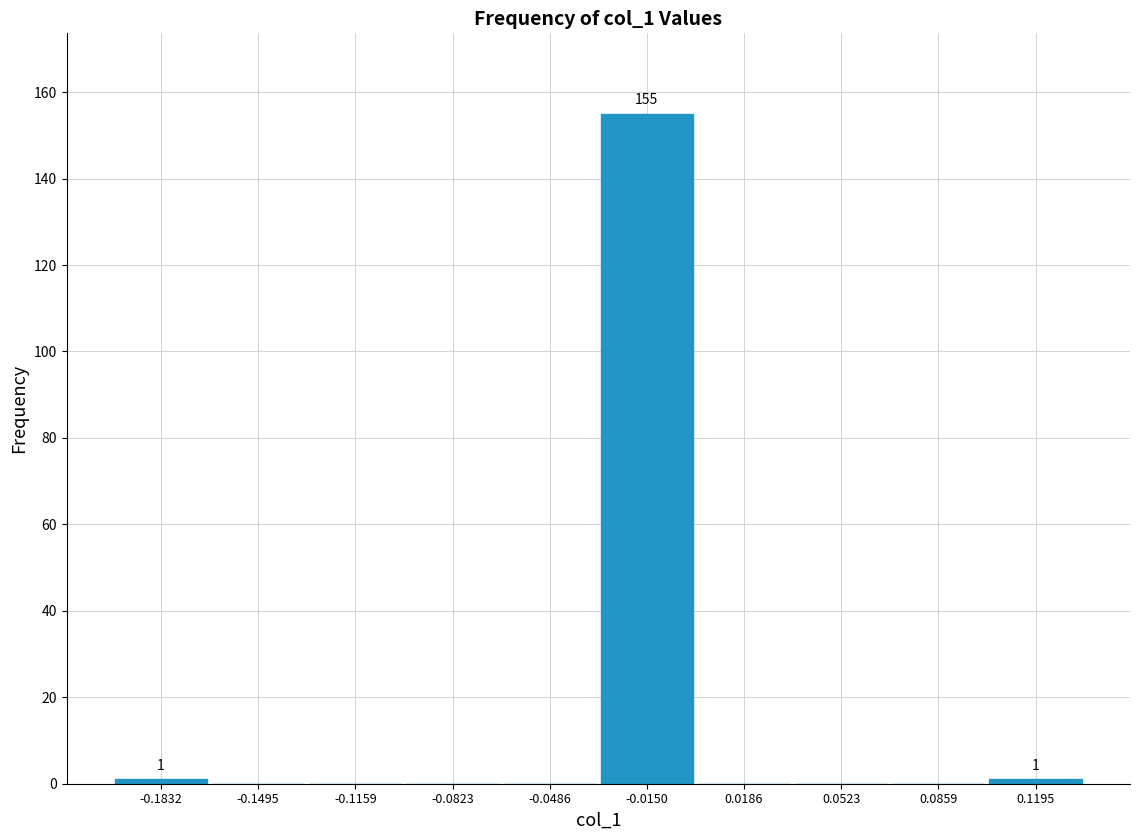

Over which range of the x-axis is the bar tallest?

-0.030 to 0.000